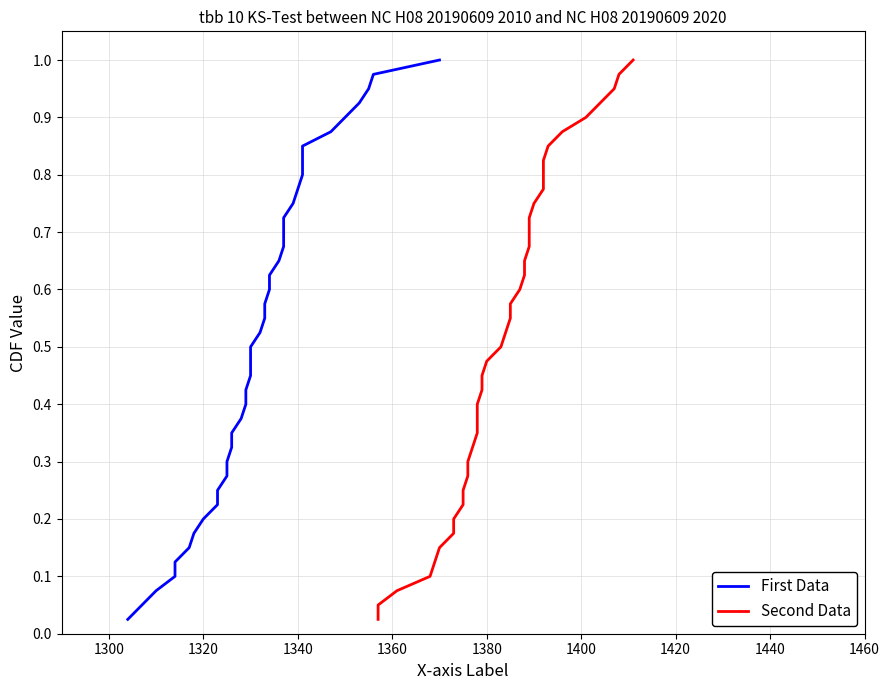

Which series has the widest spread of values?

First Data